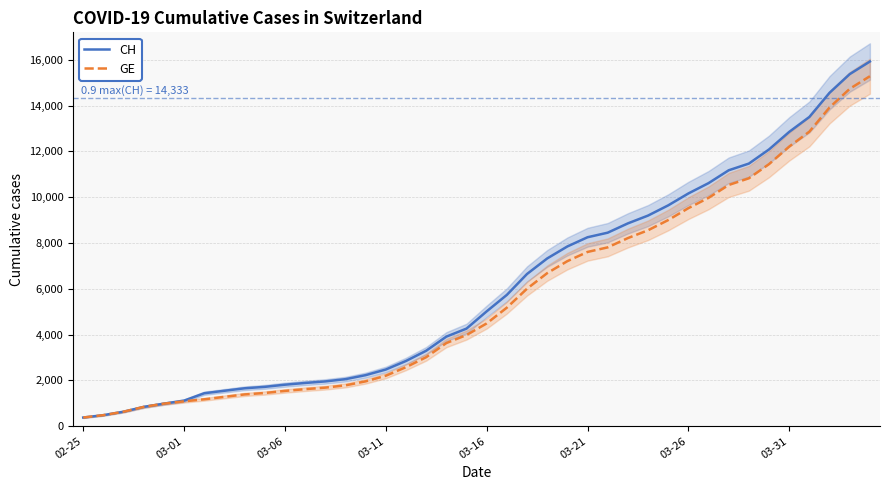

Between 03-21 and 28, which series saw the biggest shift?

CH